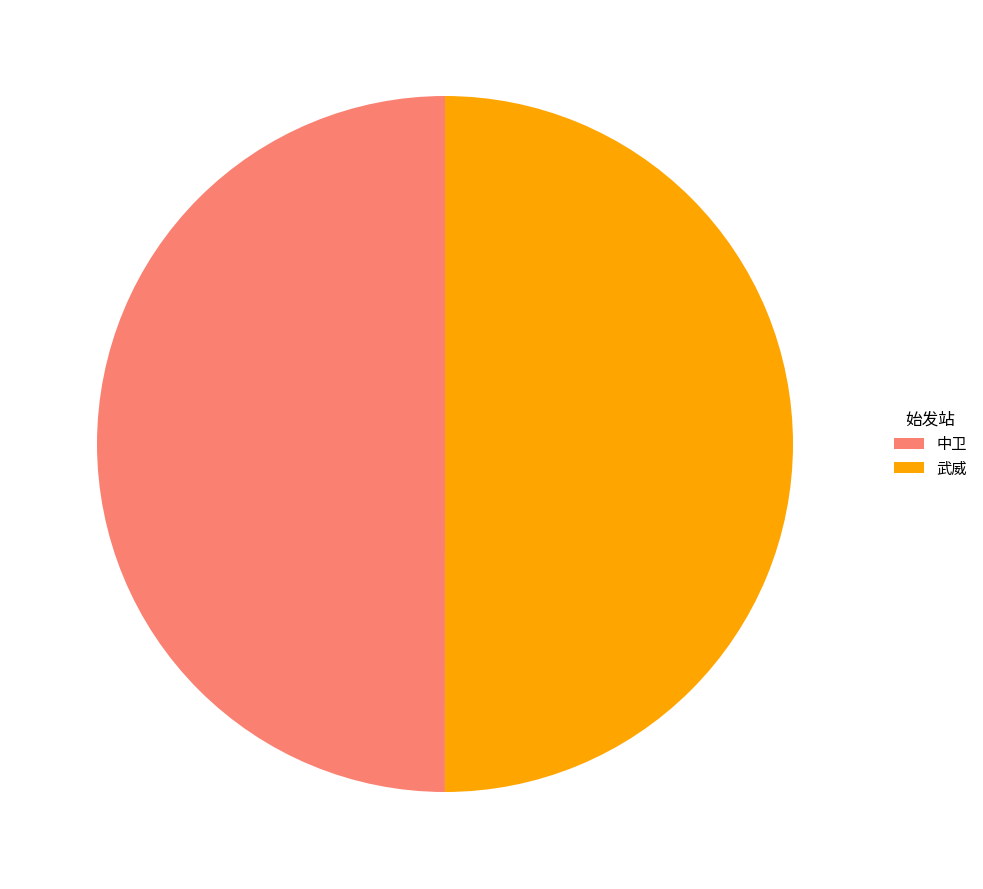

How many segments does this pie chart have?

2